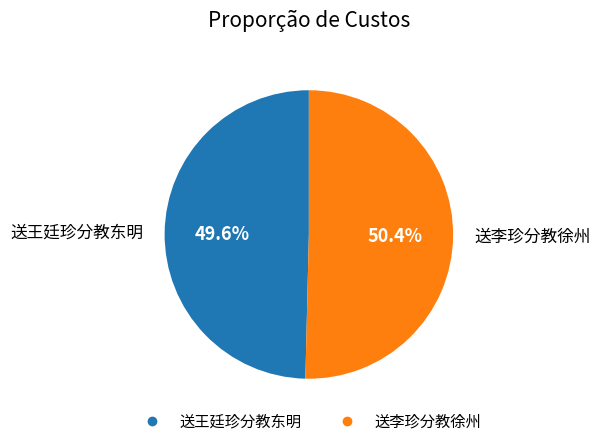

To the nearest percent, what is the difference between the largest and smallest slice percentages?

1%